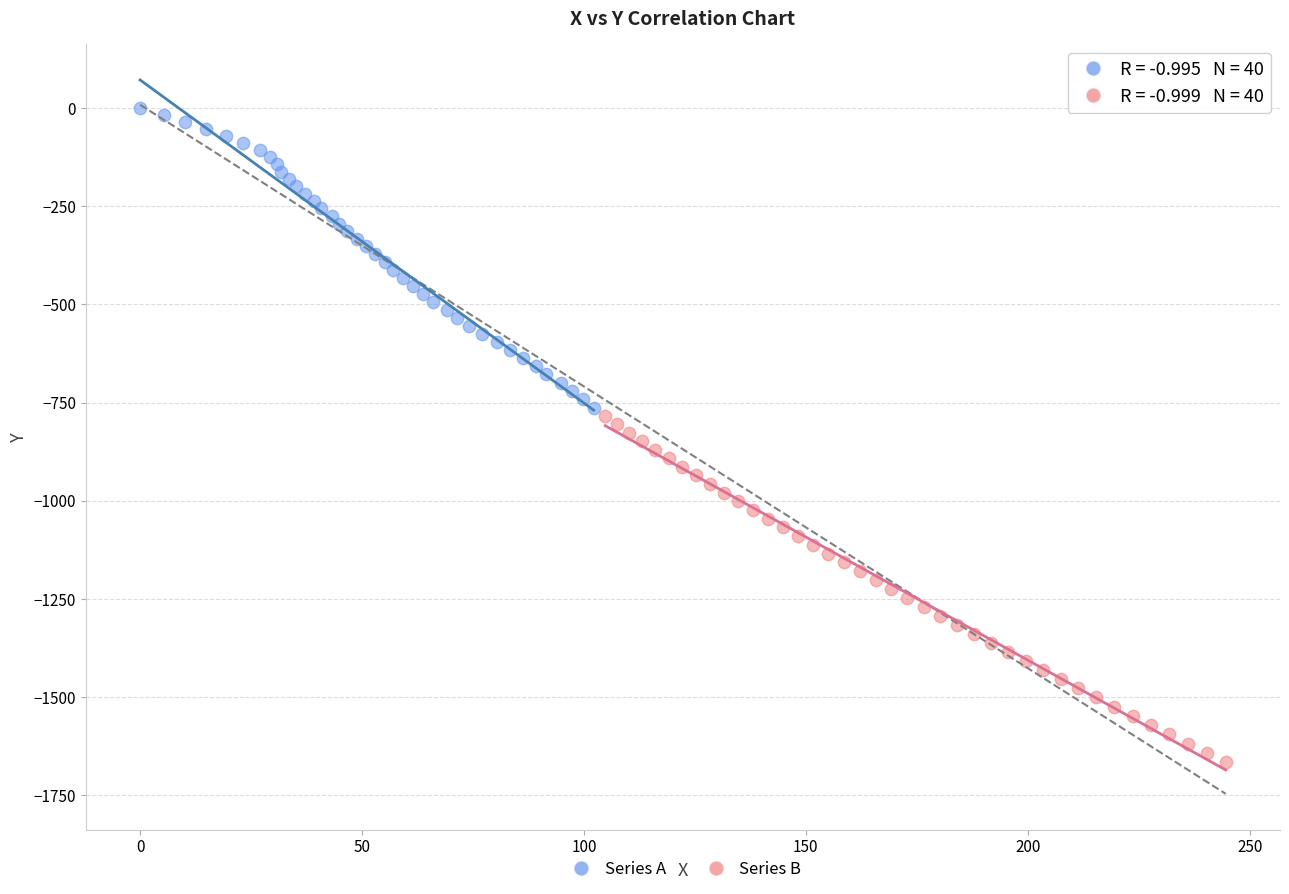

Which series reaches the minimum Y coordinate?

Series B